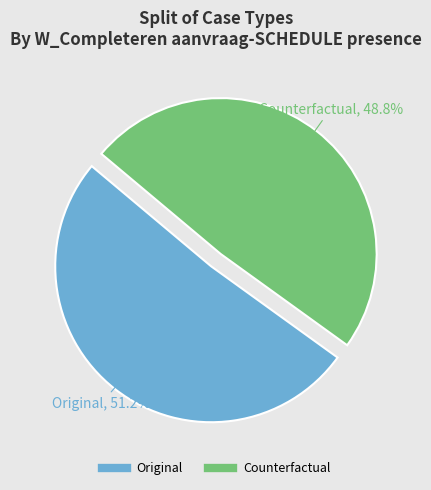

To the nearest percent, what is the average slice percentage?

50%